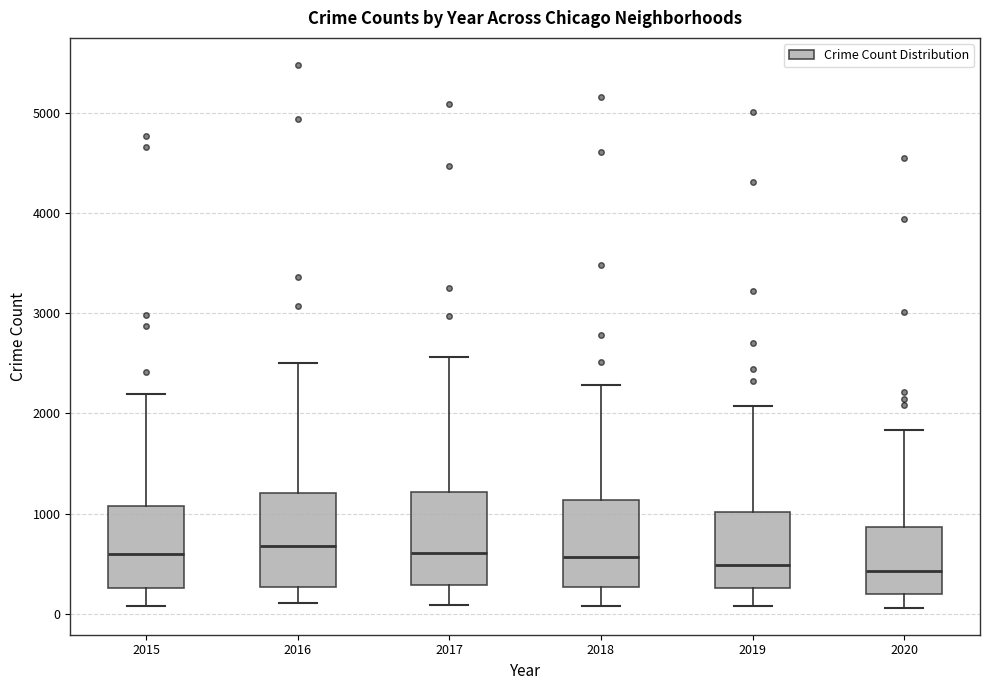

Reading left to right, transcribe this box plot: for each box, give where its median line is, the range the box spans, and where its two whiskers end, as read against the y-axis. The values are not printed on the chart, so give them approximately, as read against the axis.

2015: median 600, box 300 to 1100, whiskers 100 to 2200
2016: median 700, box 300 to 1200, whiskers 100 to 2500
2017: median 600, box 300 to 1200, whiskers 100 to 2600
2018: median 600, box 300 to 1100, whiskers 100 to 2300
2019: median 500, box 300 to 1000, whiskers 100 to 2100
2020: median 400, box 200 to 900, whiskers 100 to 1800